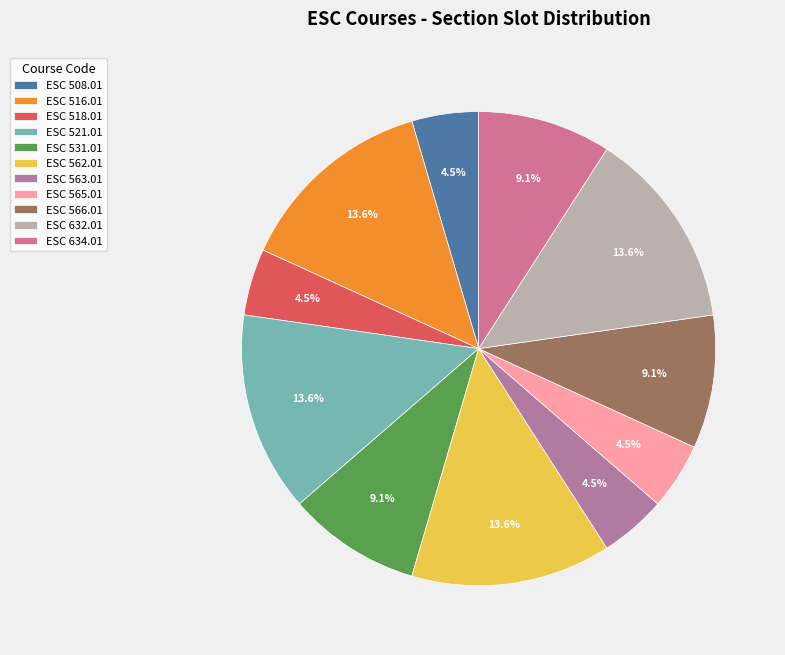

To the nearest percent, what is the combined percentage of ESC 516.01 and ESC 565.01?

18%